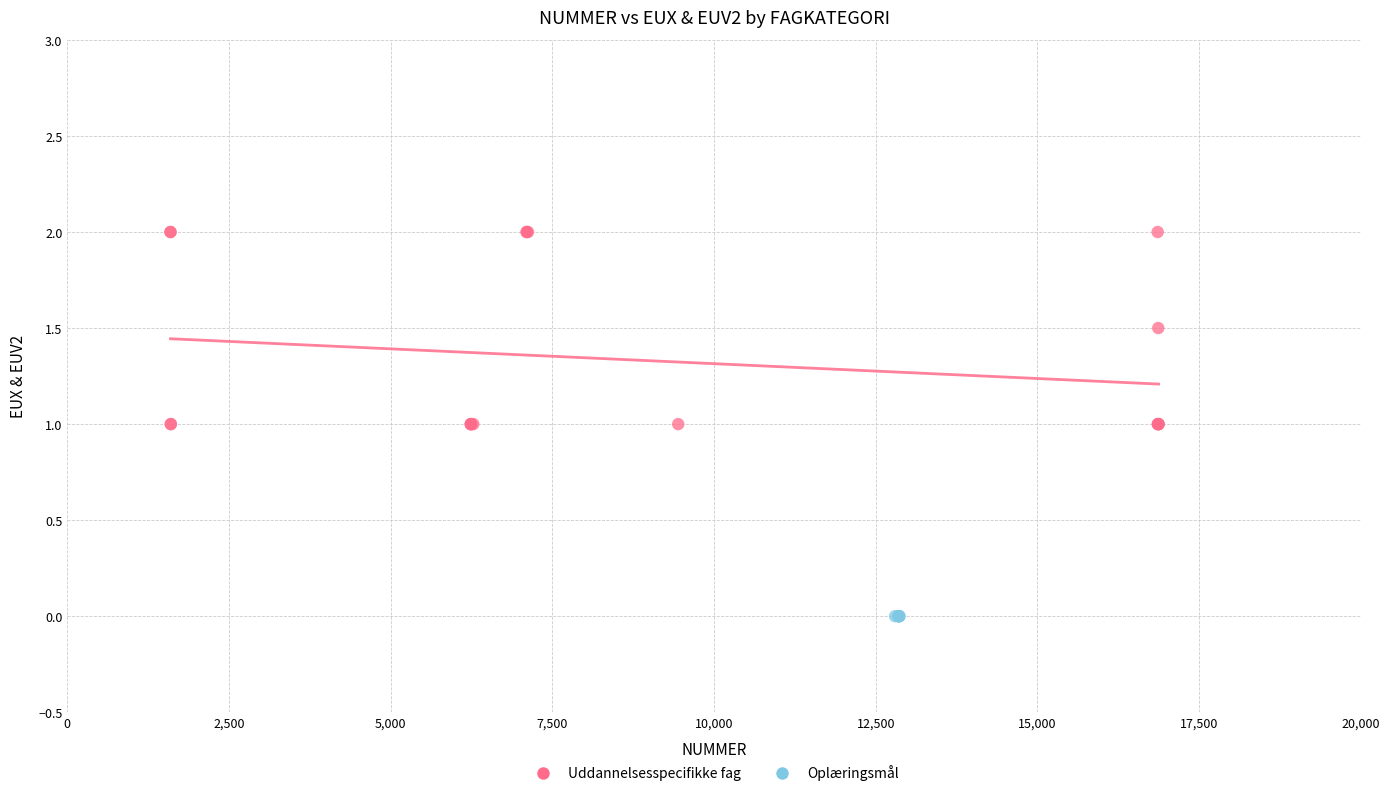

Which series contains the lowest Y value?

Oplæringsmål